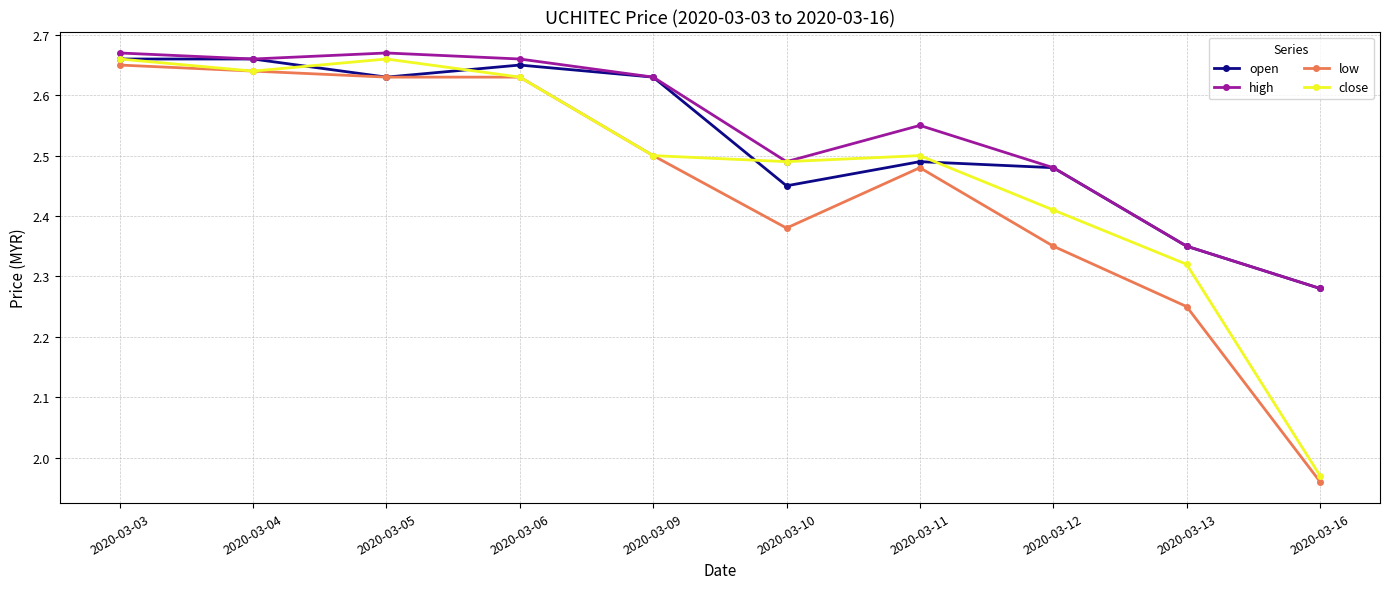

Where does the low series first go above 2?

2020-03-03